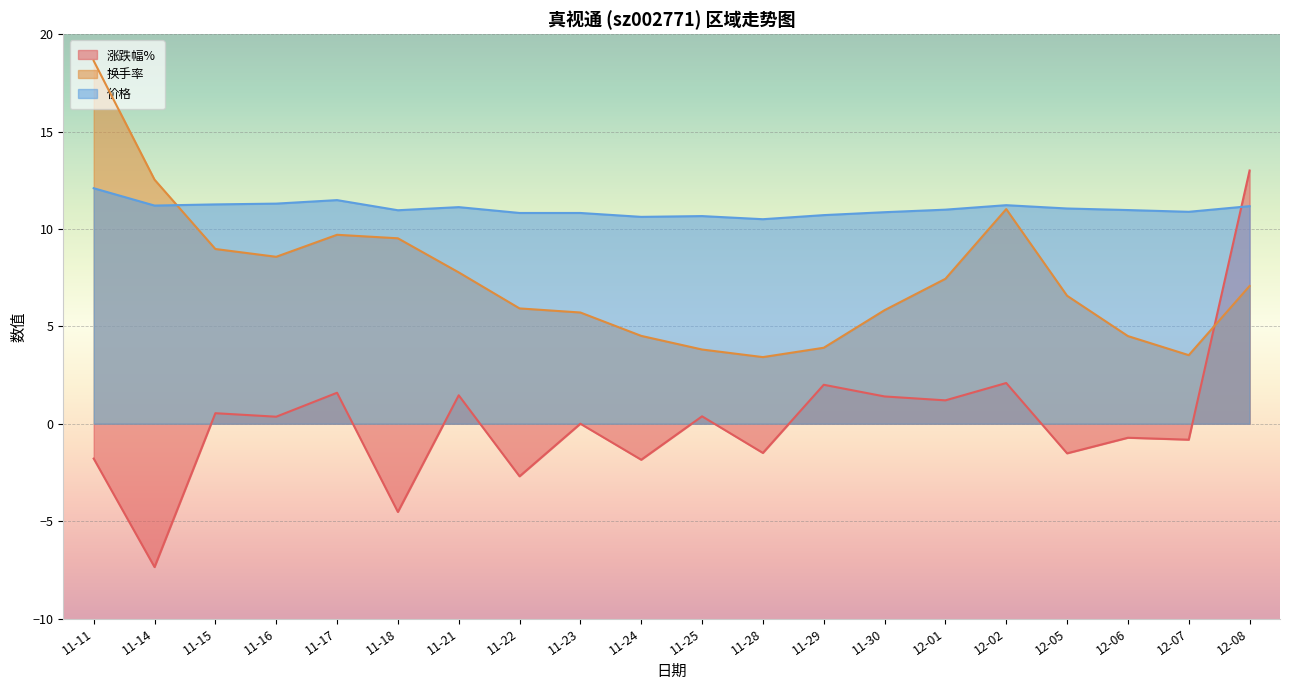

Which series has the widest spread of values?

涨跌幅%